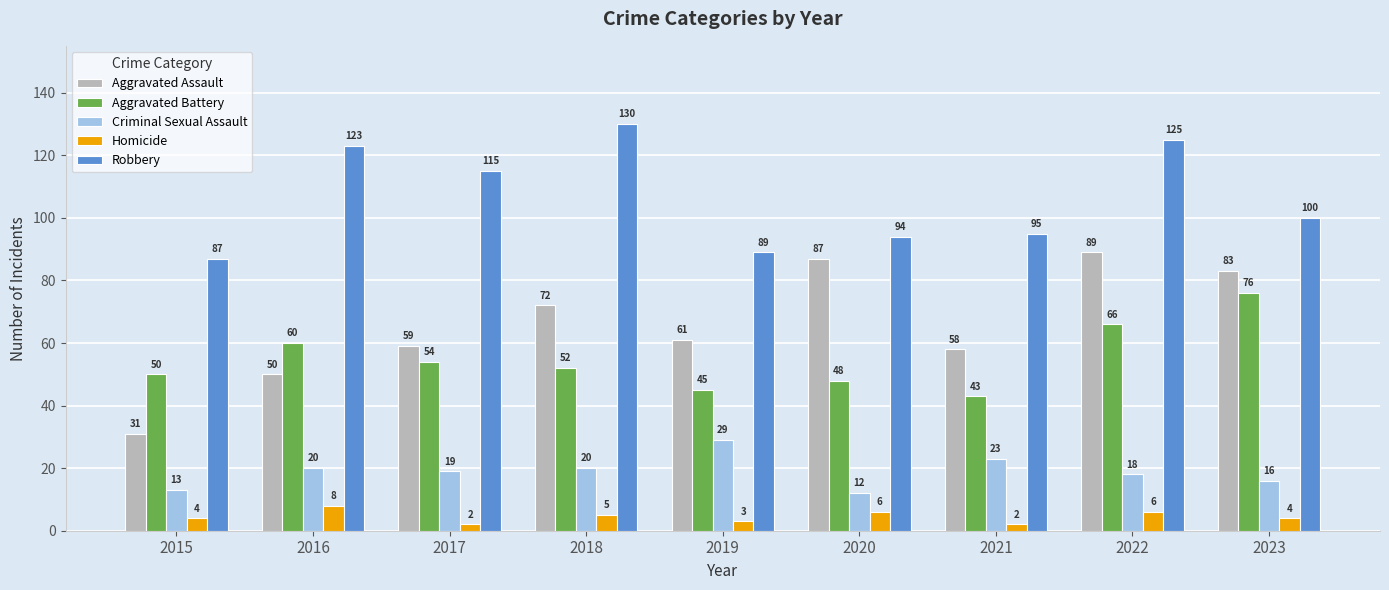

Is it true that Robbery equals 195 at 2016?

False